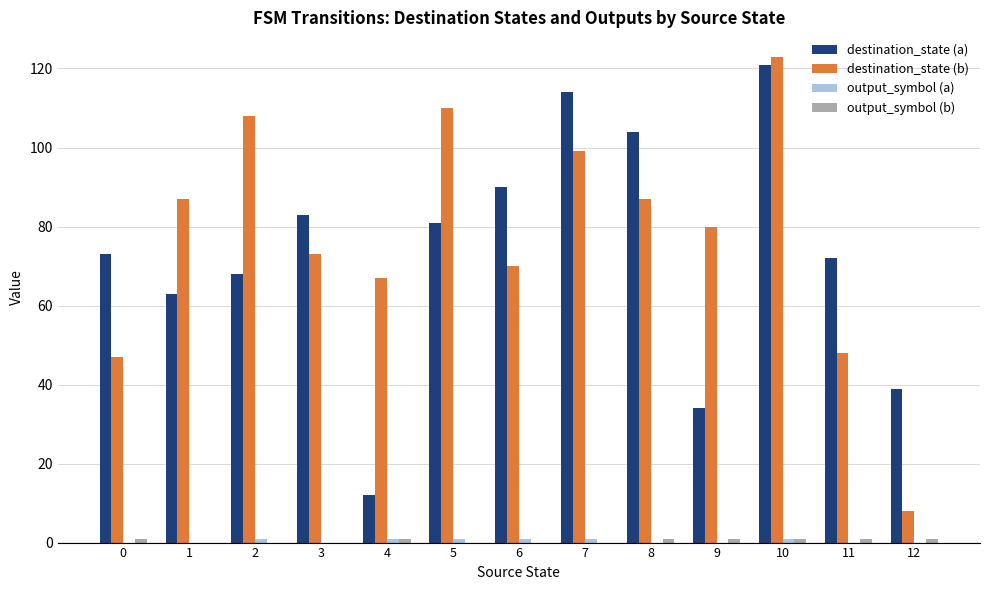

What is the sum of all destination_state (b) values?

1007